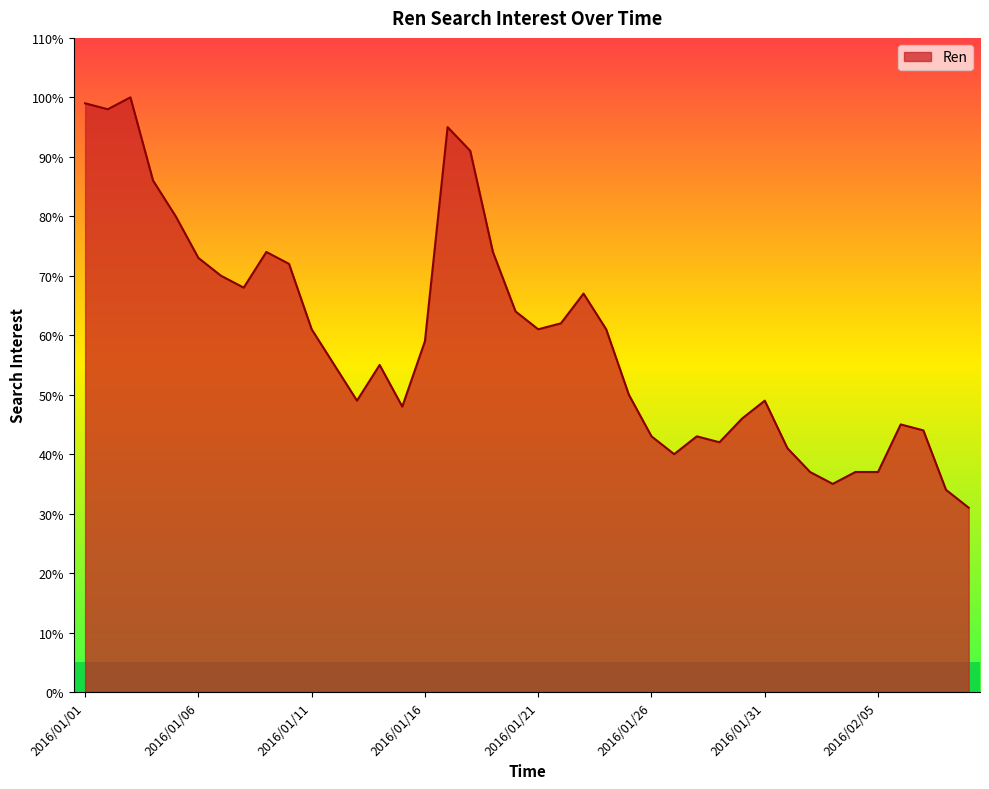

What is the difference between the maximum and minimum values?

69